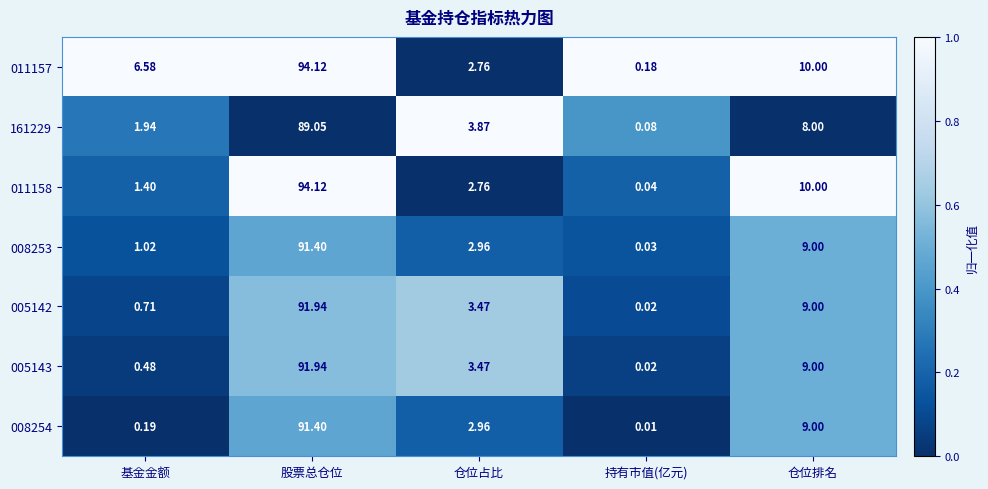

How many data points does each series have?

5